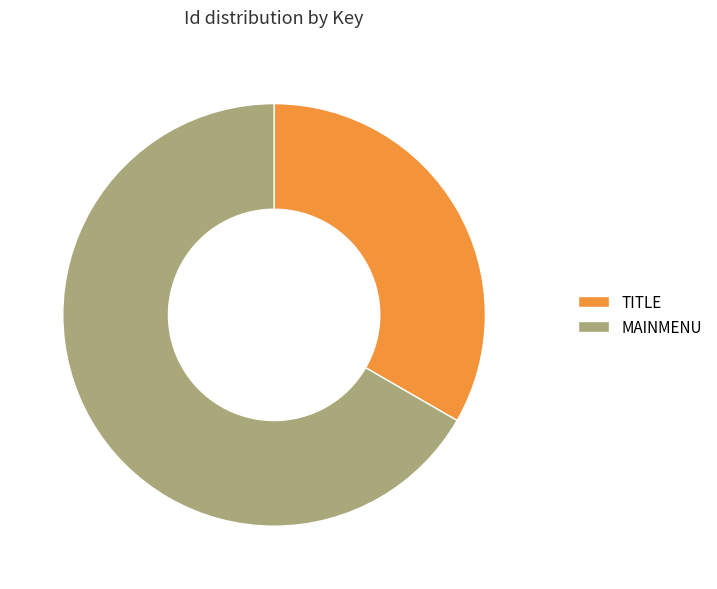

Is it true that TITLE is 33% of the pie?

True